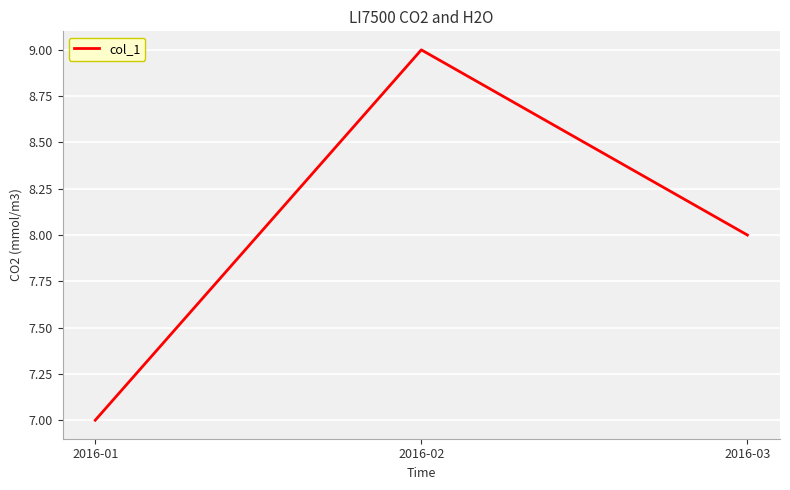

Where is the data nearest to the value 8?

2016-03